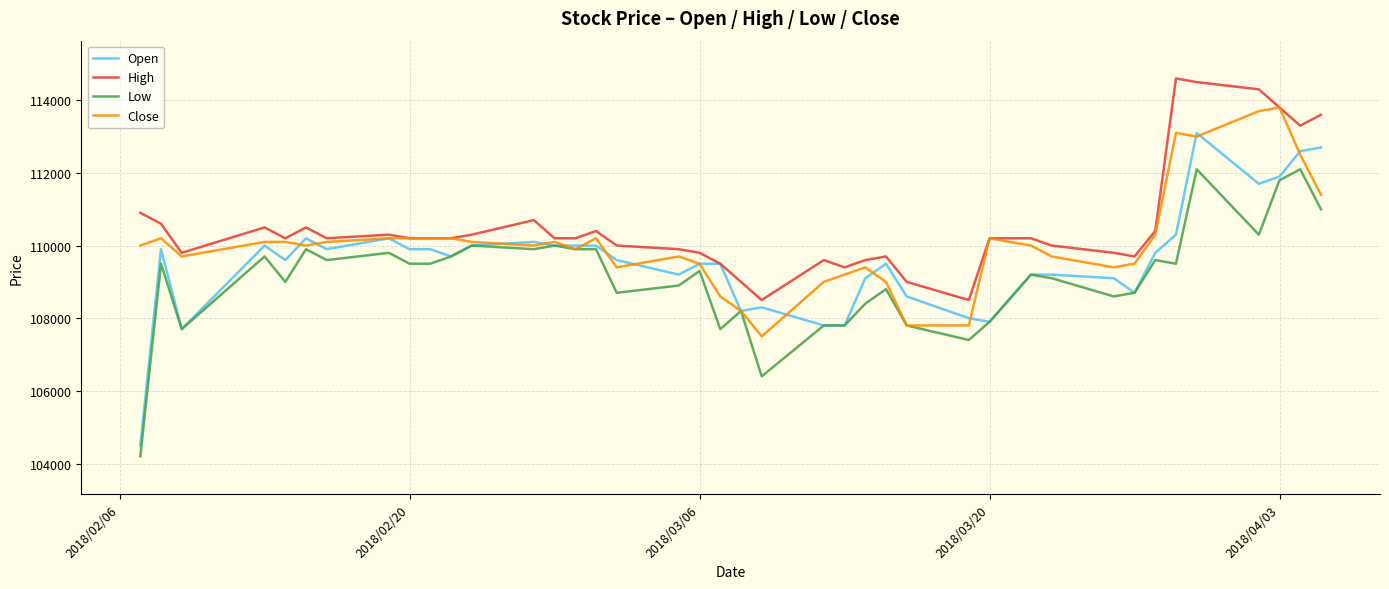

What is the minimum value shown in the chart?

104200